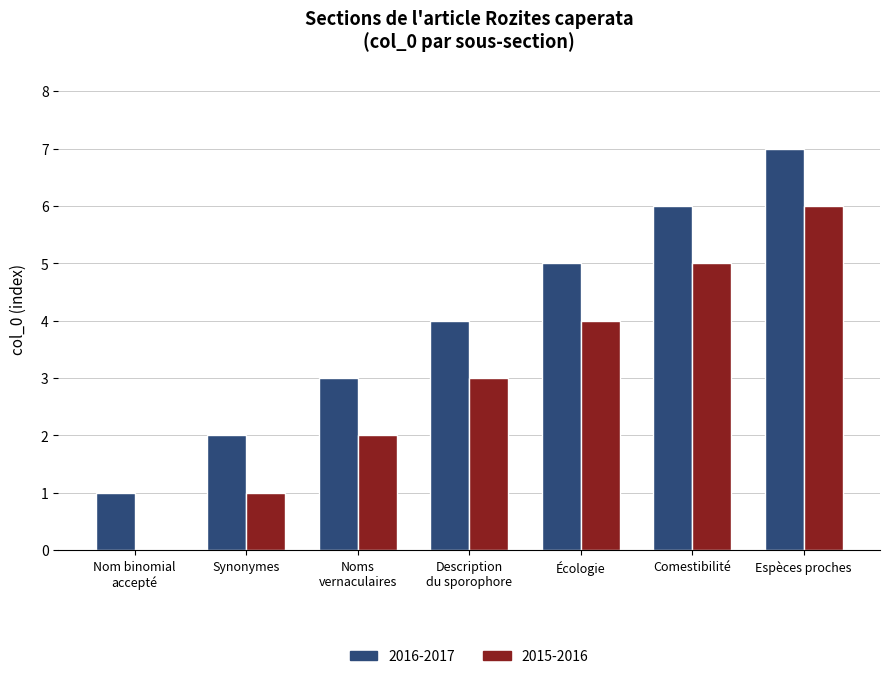

What is the sum of all 2015-2016 values?

21